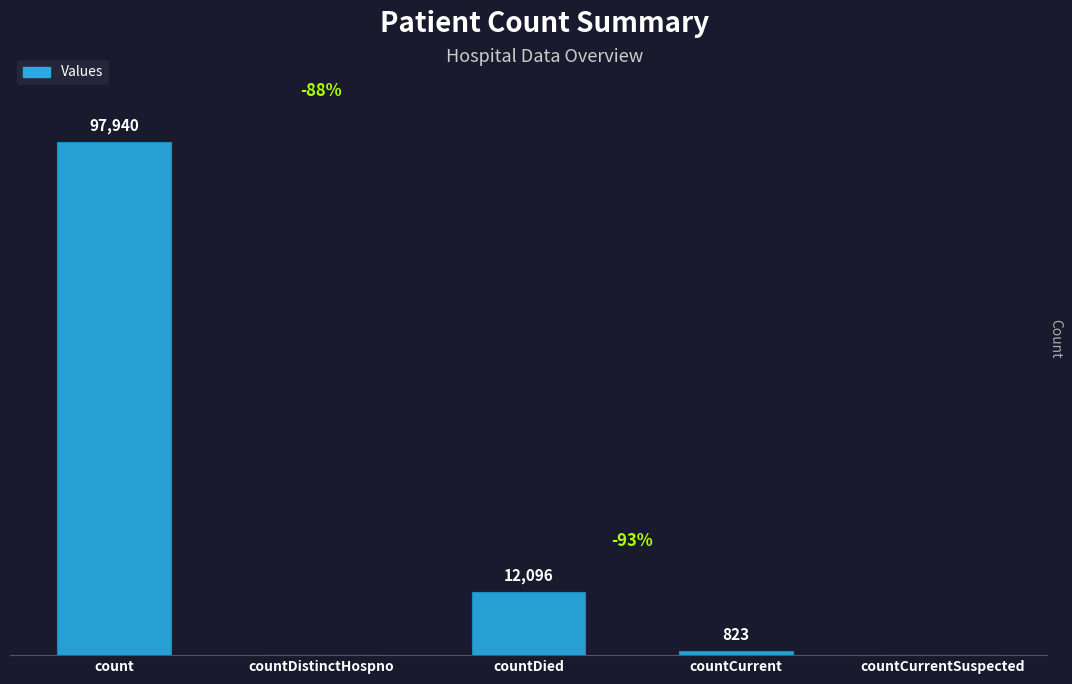

Between countDistinctHospno and countDied, which is larger?

countDied